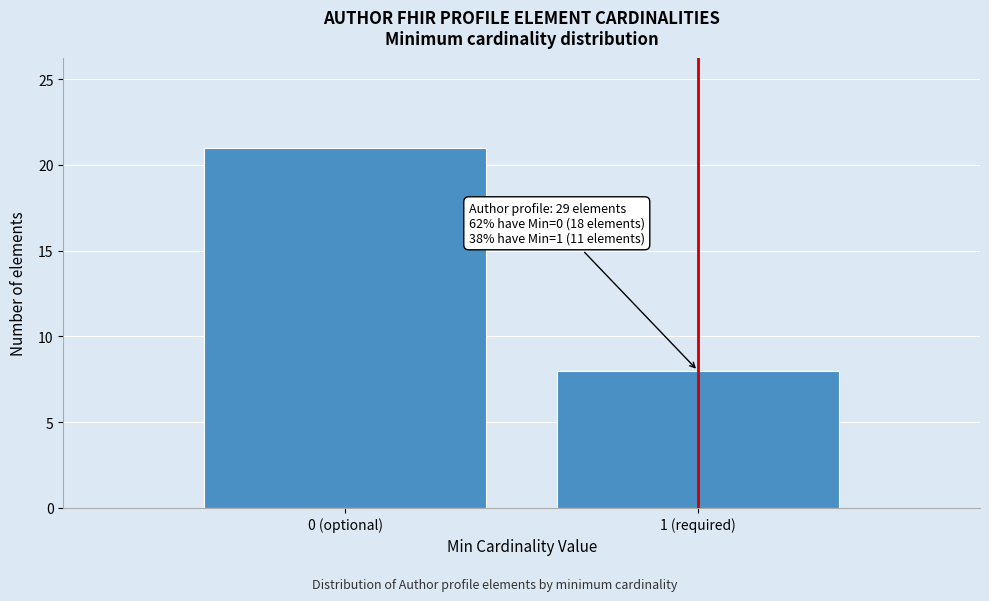

Reading left to right, what are all the values shown in this chart?

21	8